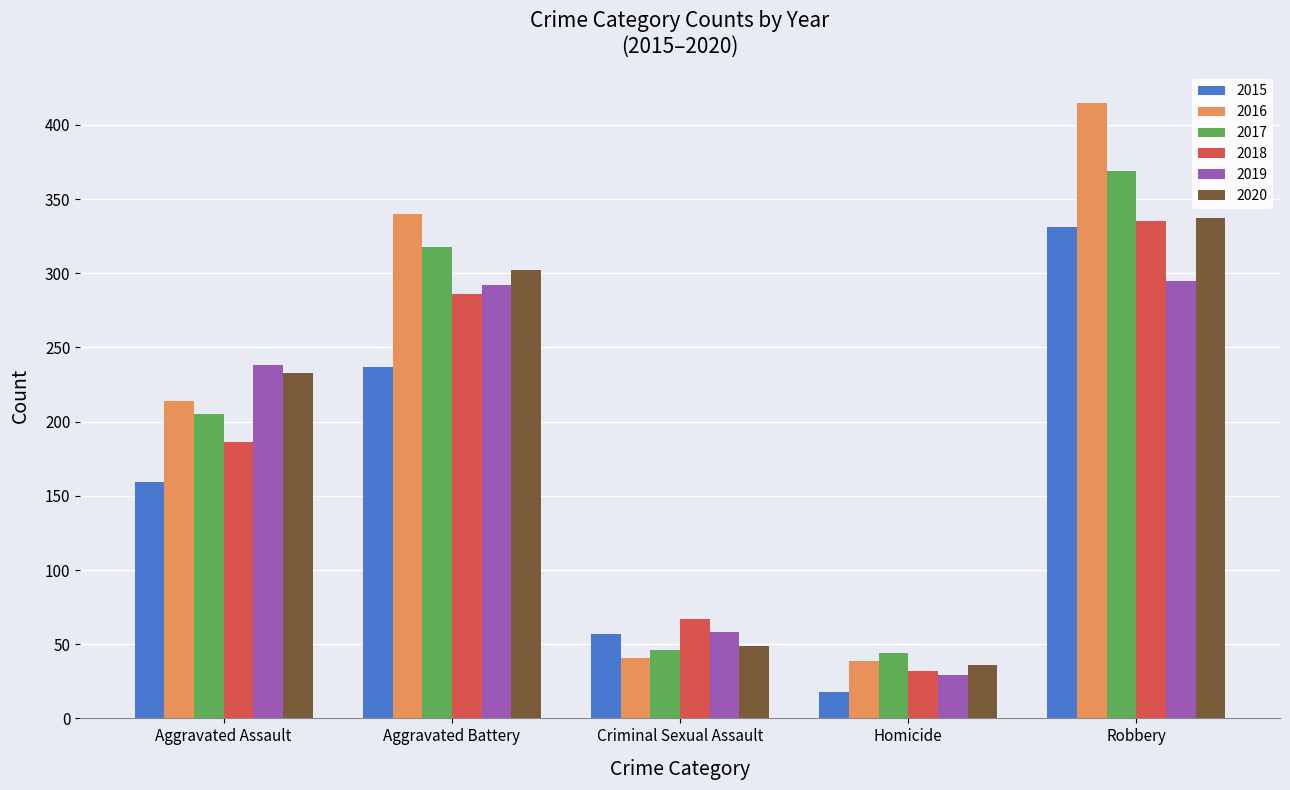

What is the maximum value for 2018?

335